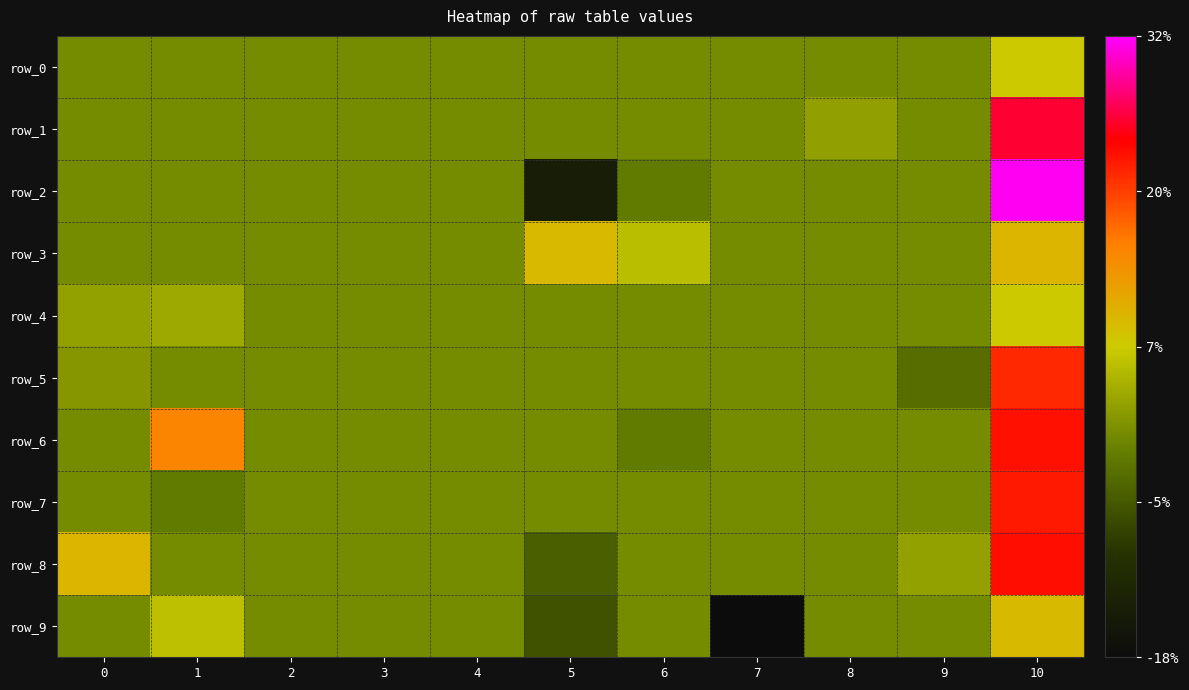

Reading left to right, list all the values displayed in this chart.

row_0: 0.0	0.0	0.0	0.0	0.0	0.0	0.0	0.0	0.0	0.0	0.1
row_1: 0.0	0.0	0.0	0.0	0.0	0.0	0.0	0.0	0.0	0.0	0.3
row_2: 0.0	0.0	0.0	0.0	0.0	-0.1	-0.0	0.0	0.0	0.0	0.3
row_3: 0.0	0.0	0.0	0.0	0.0	0.1	0.1	0.0	0.0	0.0	0.1
row_4: 0.0	0.0	0.0	0.0	0.0	0.0	0.0	0.0	0.0	0.0	0.1
row_5: 0.0	0.0	0.0	0.0	0.0	0.0	0.0	0.0	0.0	-0.0	0.2
row_6: 0.0	0.1	0.0	0.0	0.0	0.0	-0.0	0.0	0.0	0.0	0.2
row_7: 0.0	-0.0	0.0	0.0	0.0	0.0	0.0	0.0	0.0	0.0	0.2
row_8: 0.1	0.0	0.0	0.0	0.0	-0.0	0.0	0.0	0.0	0.0	0.2
row_9: 0.0	0.1	0.0	0.0	0.0	-0.1	0.0	-0.2	0.0	0.0	0.1